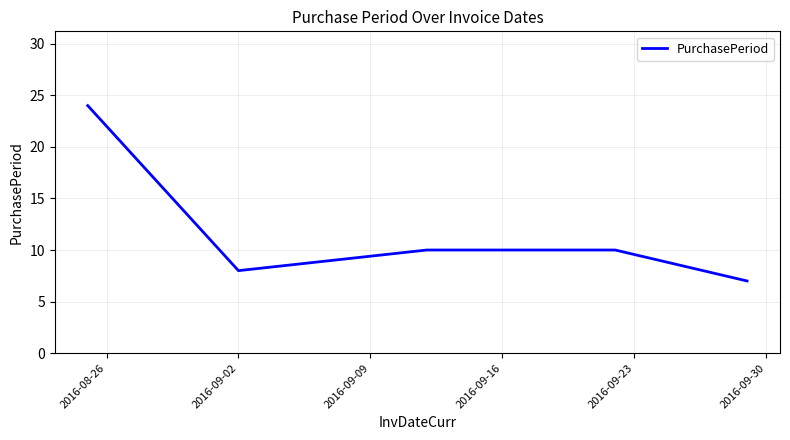

True or false: the data has more than 1 interior local peaks.

False